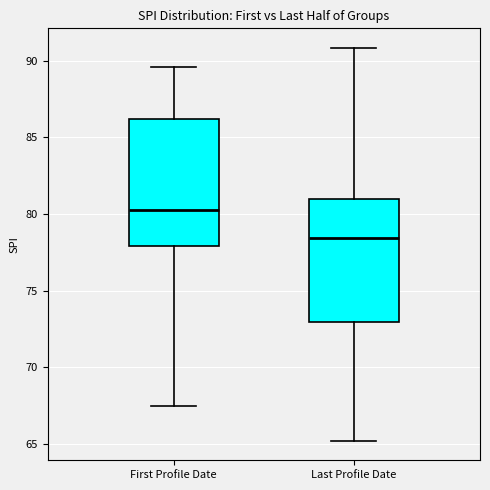

Where does the upper whisker of the box for Last Profile Date end on the y-axis? The values are not printed on the chart, so give them approximately, as read against the axis.

91.0